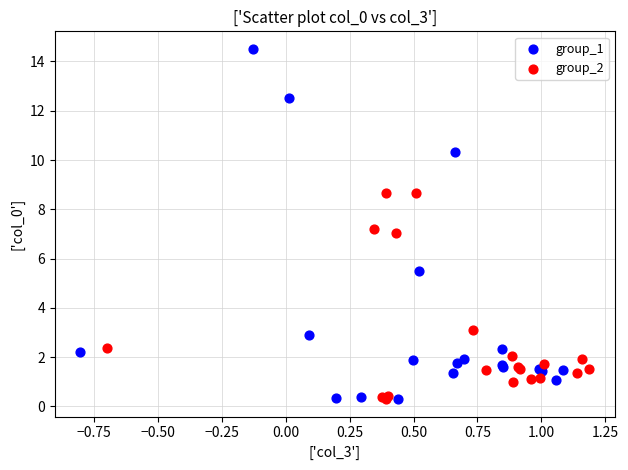

Which series has the largest Y range (max minus min)?

group_1